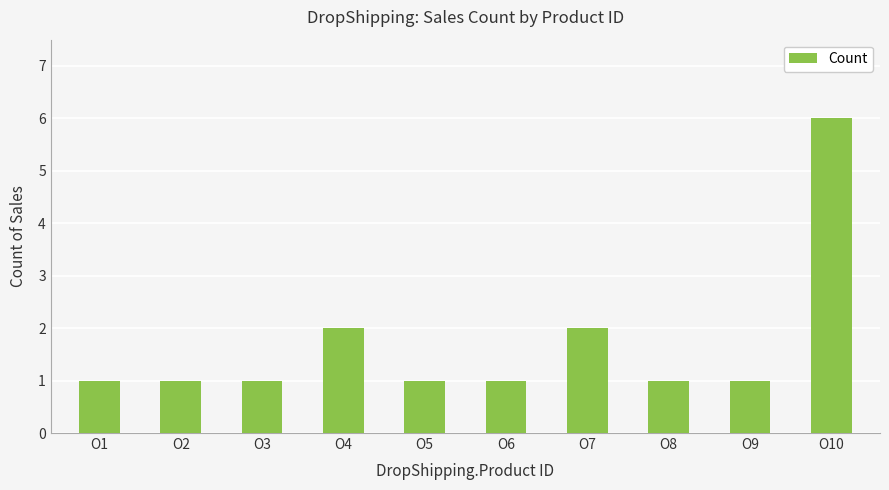

The value at O7 is 1. True or false?

False